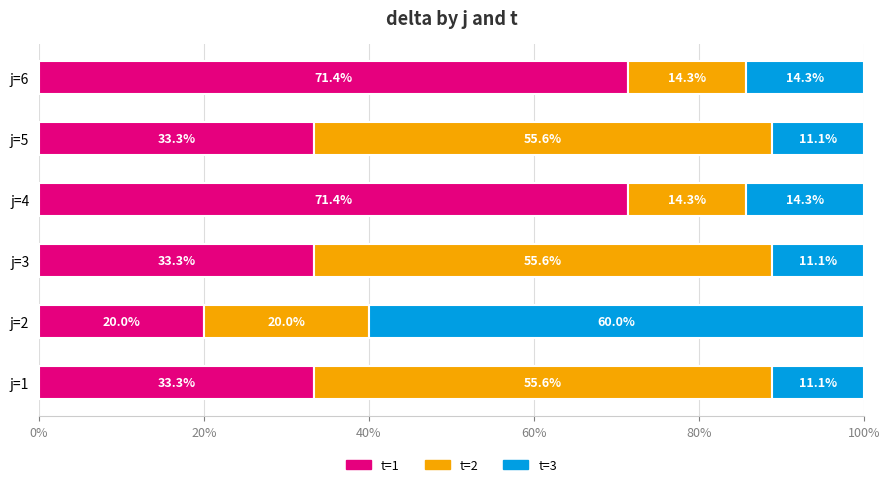

The value of t=1 at j=4 is 30.1. True or false?

False